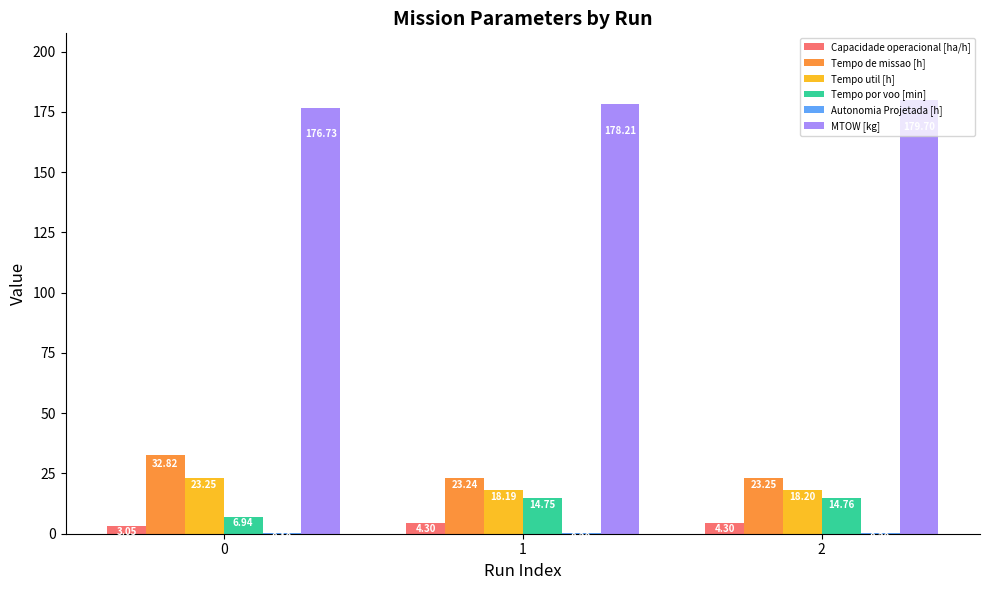

What is the sum of the Tempo de missao [h] values at 0 and 1?

56.1